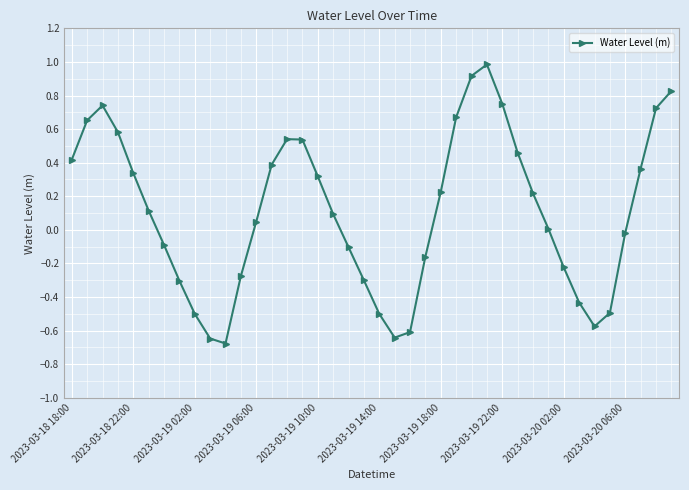

What is the value of the 4th point from the left?

0.6